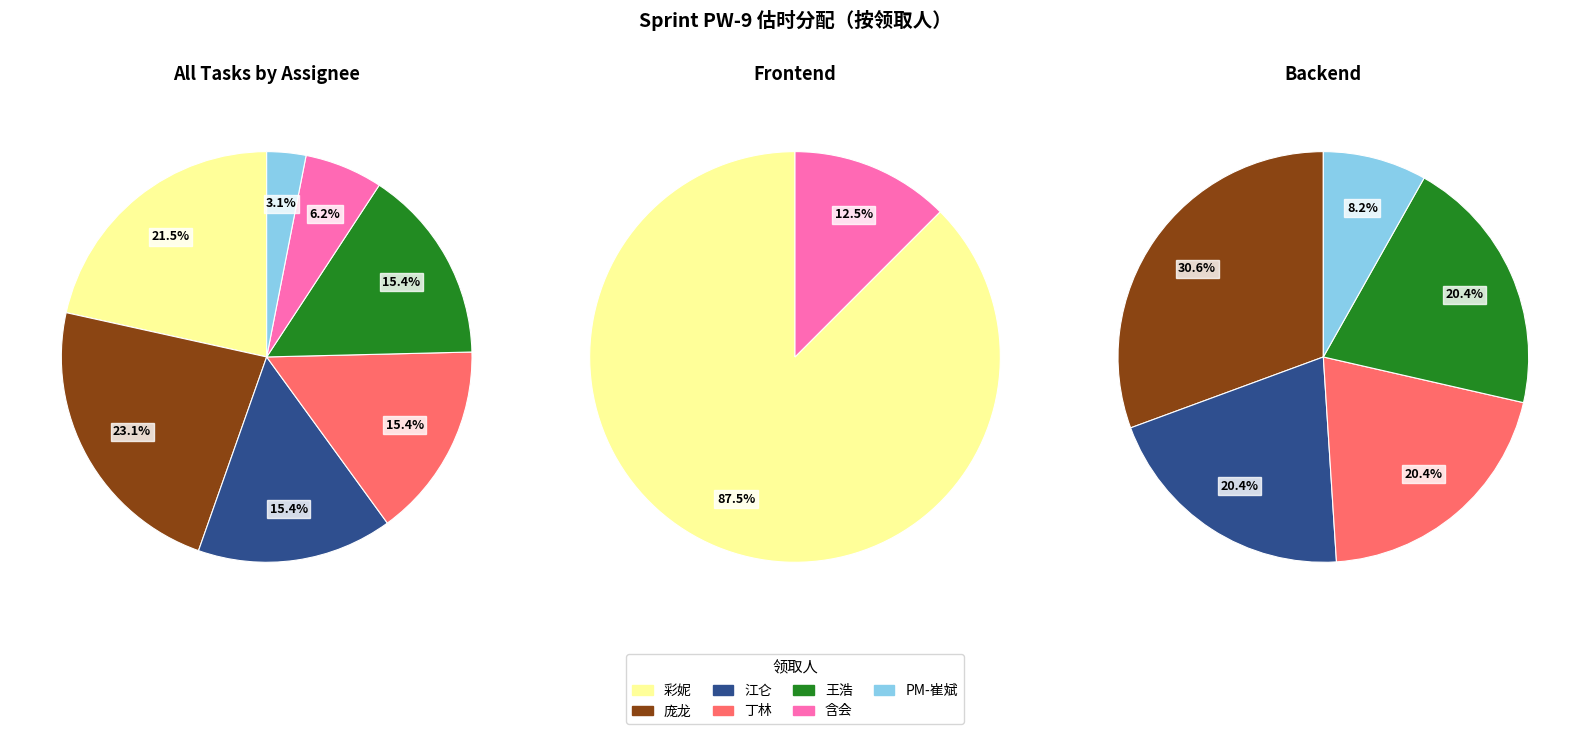

Does 庞龙 account for over 50% of the chart?

No